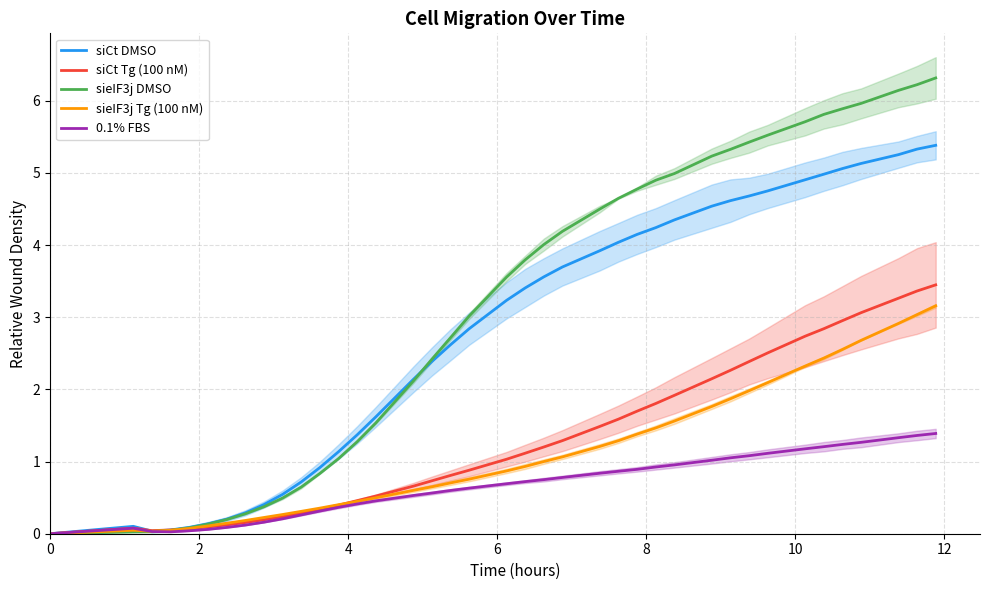

In siCt Tg (100 nM), how many points are higher than both neighbors (excluding endpoints)?

1